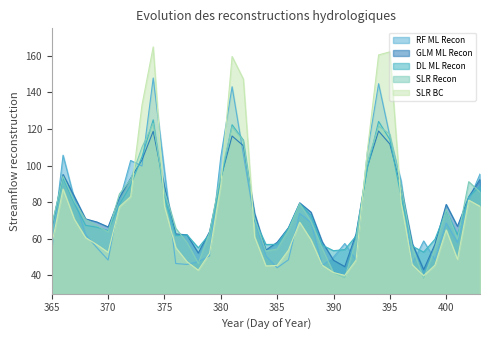

Count the number of categories in the chart.

39